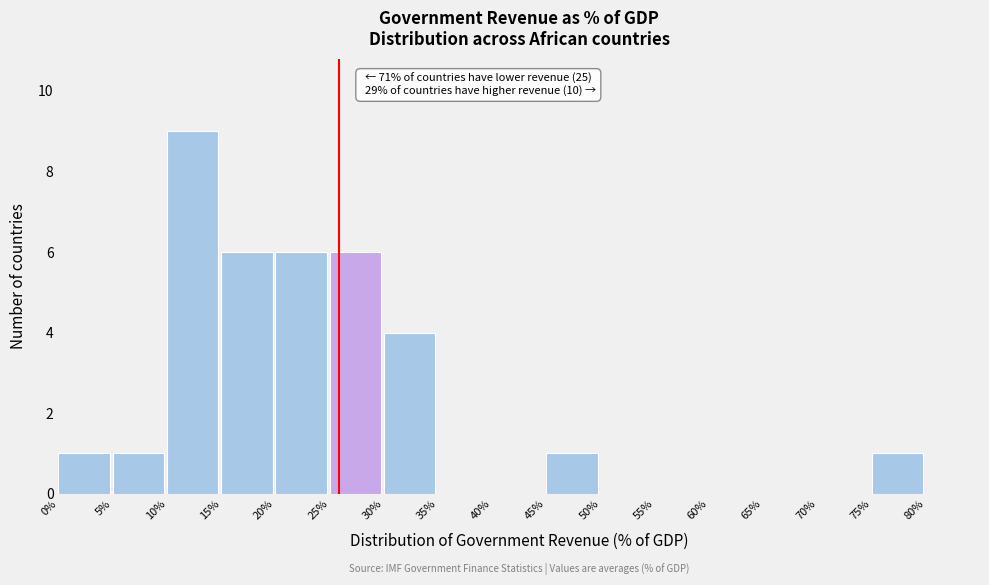

Over which range of the x-axis is the bar tallest?

10 to 15